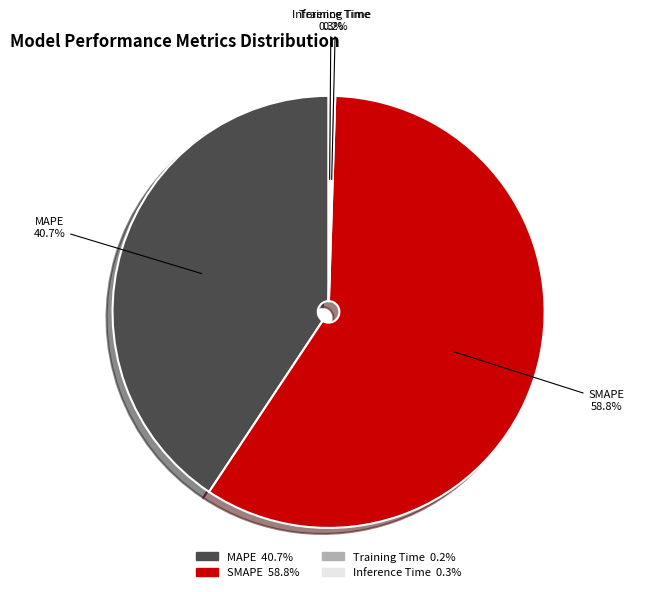

Which has a higher value, SMAPE or MAPE?

SMAPE